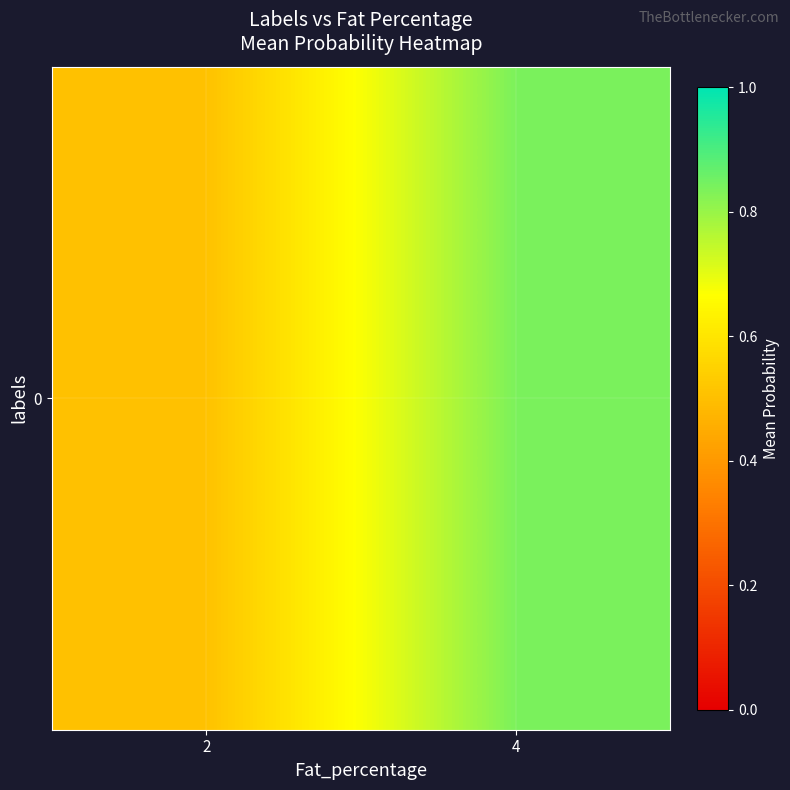

What is the sum of all values?

1.3